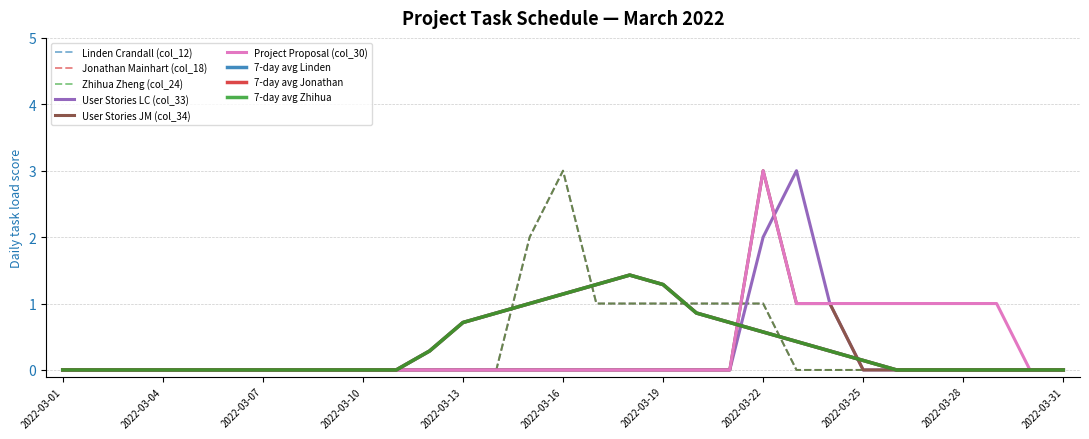

What is the difference between the maximum and minimum values in the User Stories LC (col_33) series?

3.0